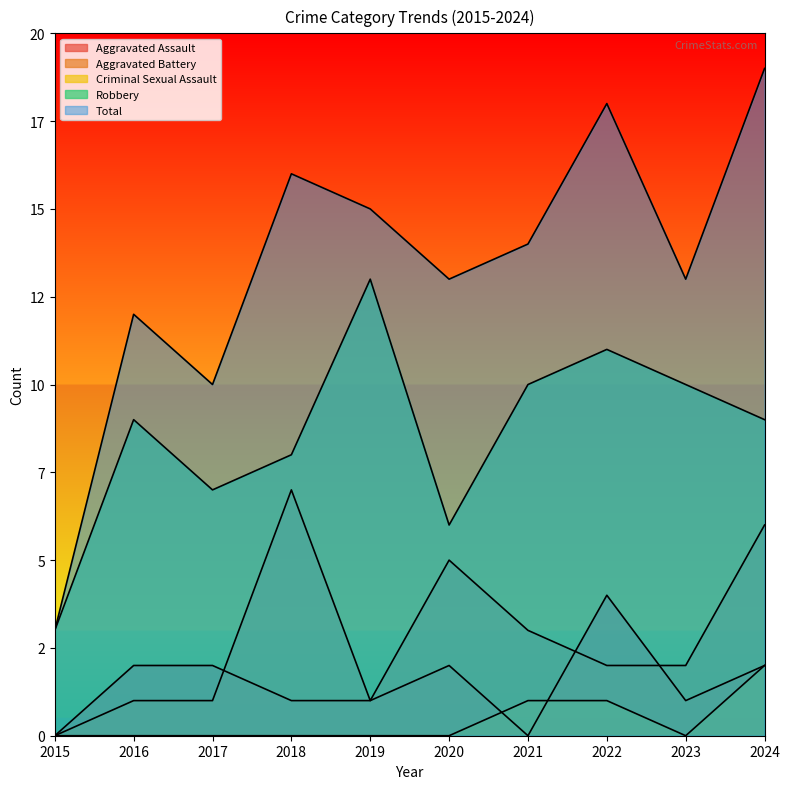

Reading left to right, list all the values displayed in this chart.

Aggravated Assault: 2015=0	2016=2	2017=2	2018=1	2019=1	2020=2	2021=0	2022=4	2023=1	2024=2
Aggravated Battery: 2015=0	2016=1	2017=1	2018=7	2019=1	2020=5	2021=3	2022=2	2023=2	2024=6
Criminal Sexual Assault: 2015=0	2016=0	2017=0	2018=0	2019=0	2020=0	2021=1	2022=1	2023=0	2024=2
Robbery: 2015=3	2016=9	2017=7	2018=8	2019=13	2020=6	2021=10	2022=11	2023=10	2024=9
Total: 2015=3	2016=12	2017=10	2018=16	2019=15	2020=13	2021=14	2022=18	2023=13	2024=19